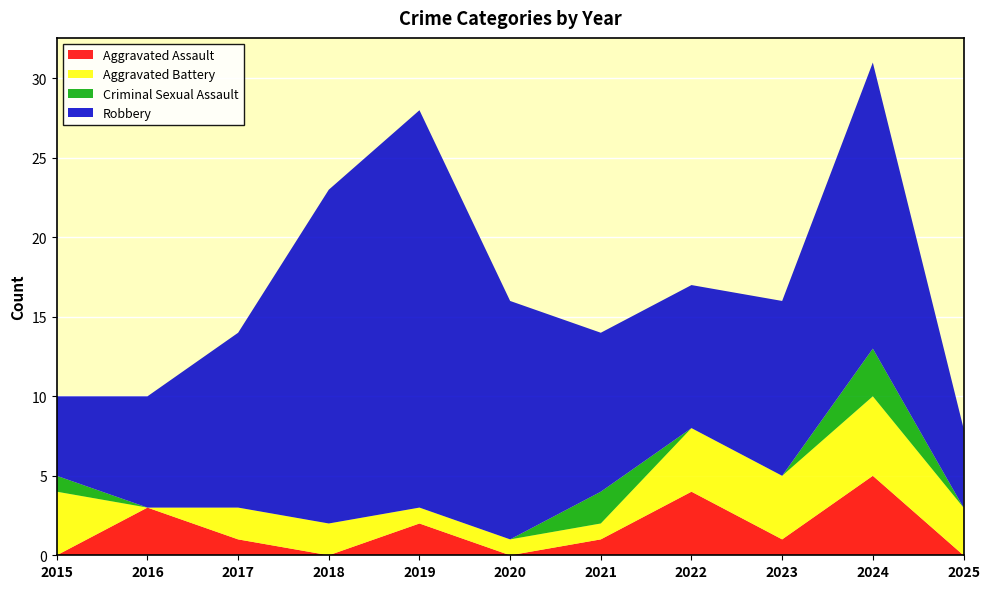

Reading left to right, extract all data points from this chart.

Aggravated Assault: 2015=0	2016=3	2017=1	2018=0	2019=2	2020=0	2021=1	2022=4	2023=1	2024=5	2025=0
Aggravated Battery: 2015=4	2016=0	2017=2	2018=2	2019=1	2020=1	2021=1	2022=4	2023=4	2024=5	2025=3
Criminal Sexual Assault: 2015=1	2016=0	2017=0	2018=0	2019=0	2020=0	2021=2	2022=0	2023=0	2024=3	2025=0
Robbery: 2015=5	2016=7	2017=11	2018=21	2019=25	2020=15	2021=10	2022=9	2023=11	2024=18	2025=5